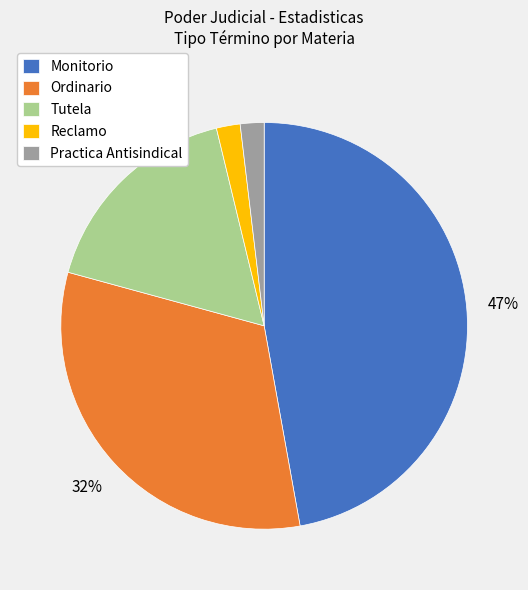

What is the largest slice in the pie chart?

Monitorio